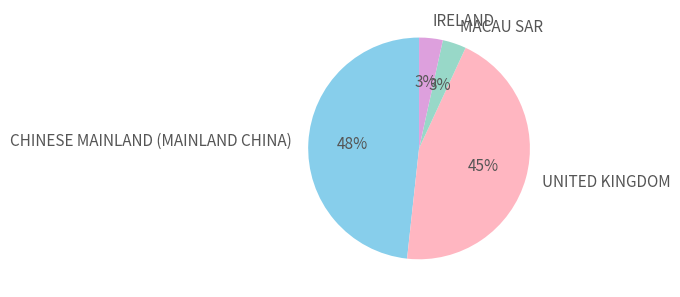

Is it true that UNITED KINGDOM is 45% of the pie?

True